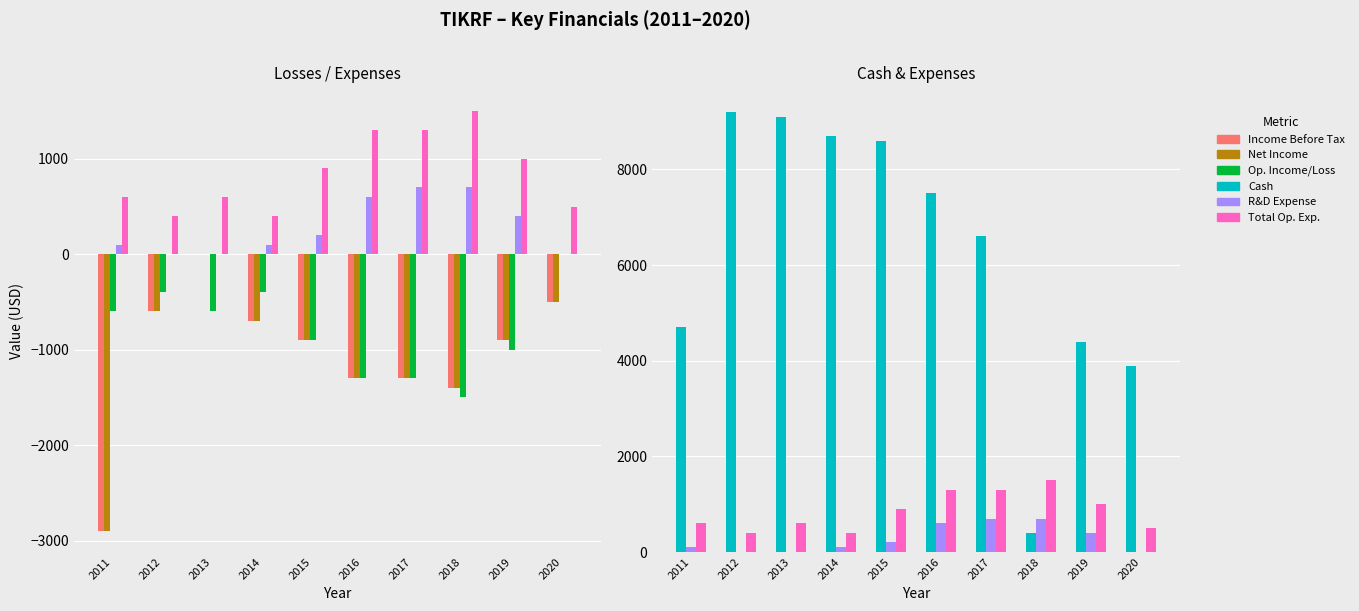

How many bars are there in each group?

6